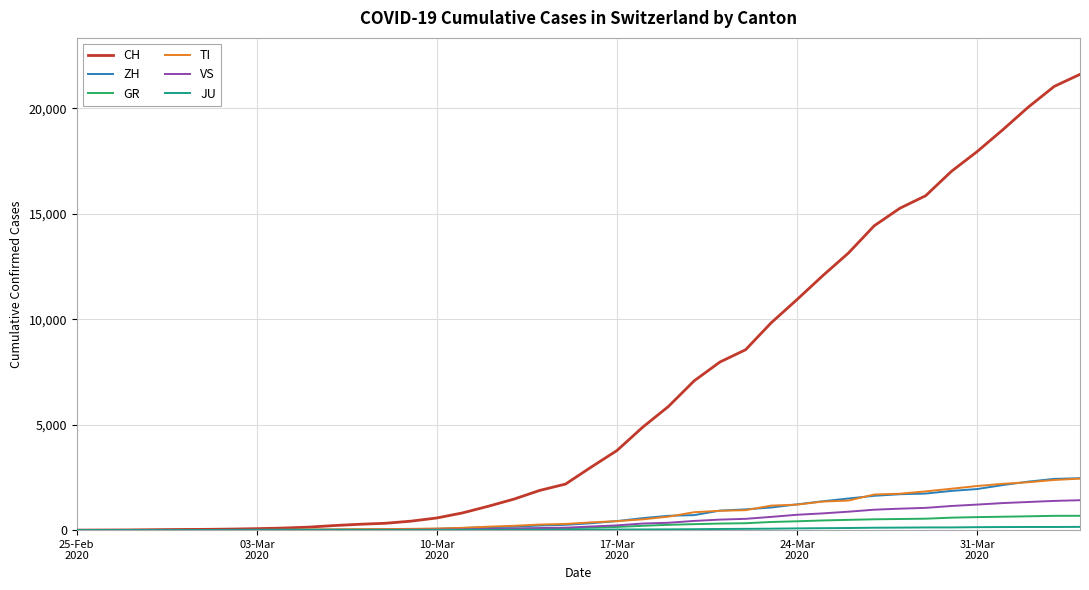

Does the chart have visible grid lines?

Yes